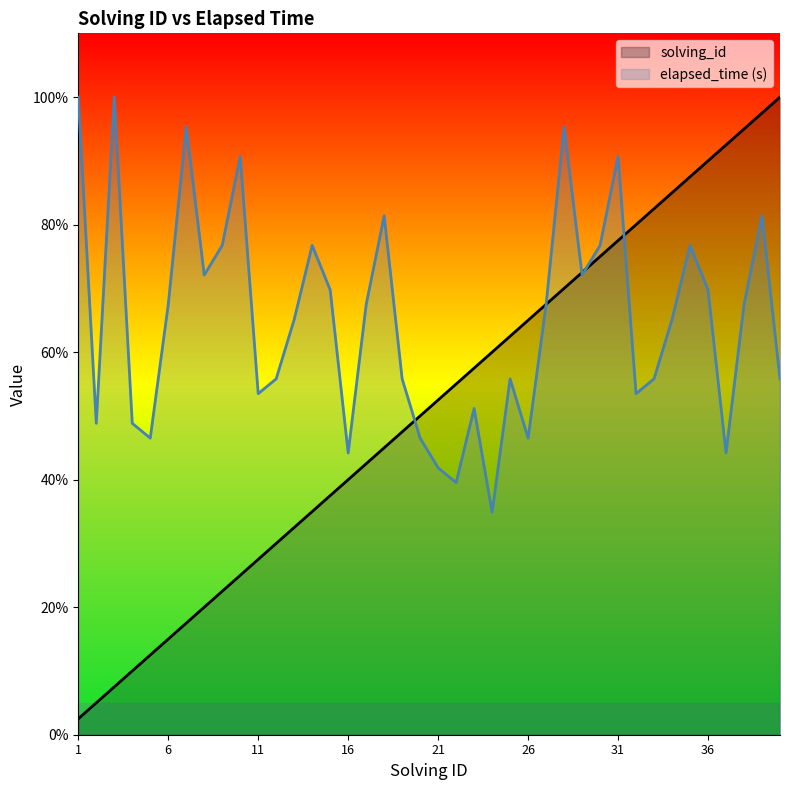

What value does the elapsed_time series have at 39?

81.4